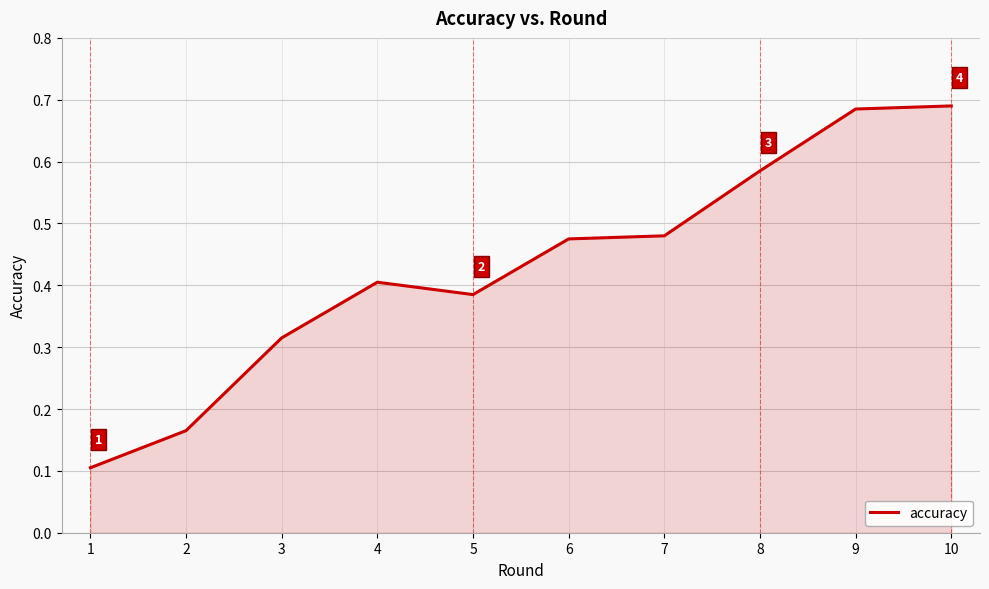

Which has a higher value, 5 or 10?

10